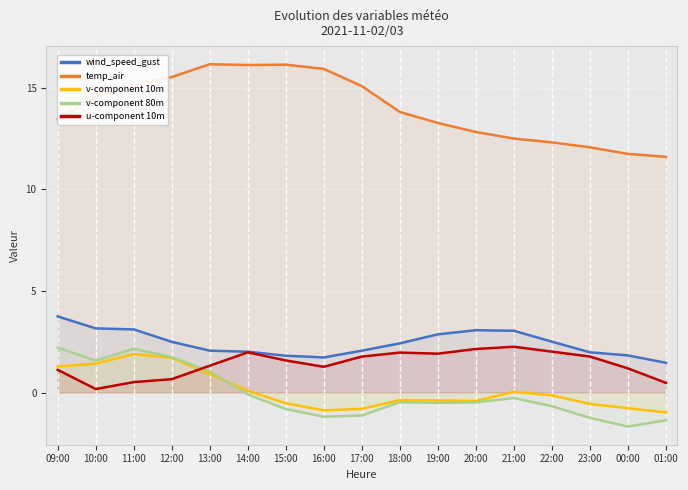

What is the total value across all series at 17:00?

17.0